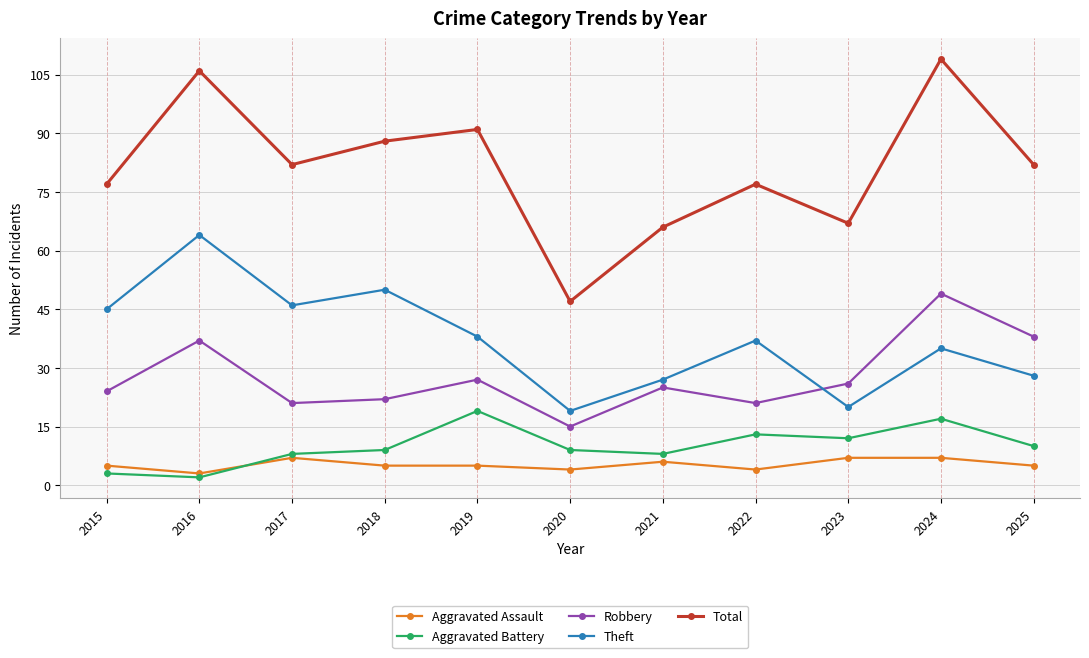

Read the Robbery value at 2021, to the nearest 5.

25